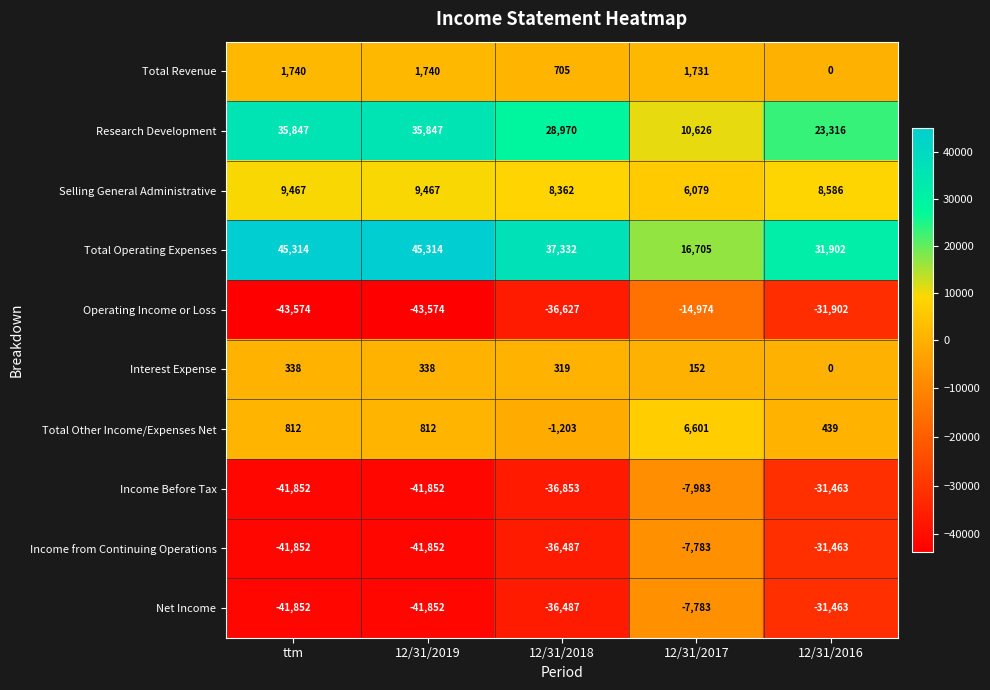

Where is Interest Expense nearest to the value 169?

12/31/2017